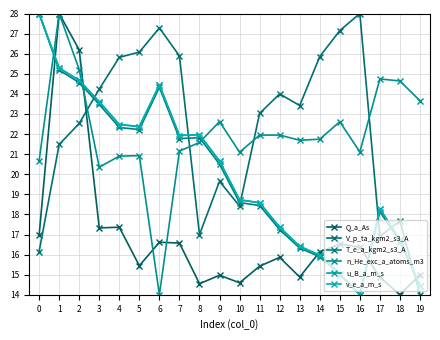

Does the chart have visible grid lines?

Yes